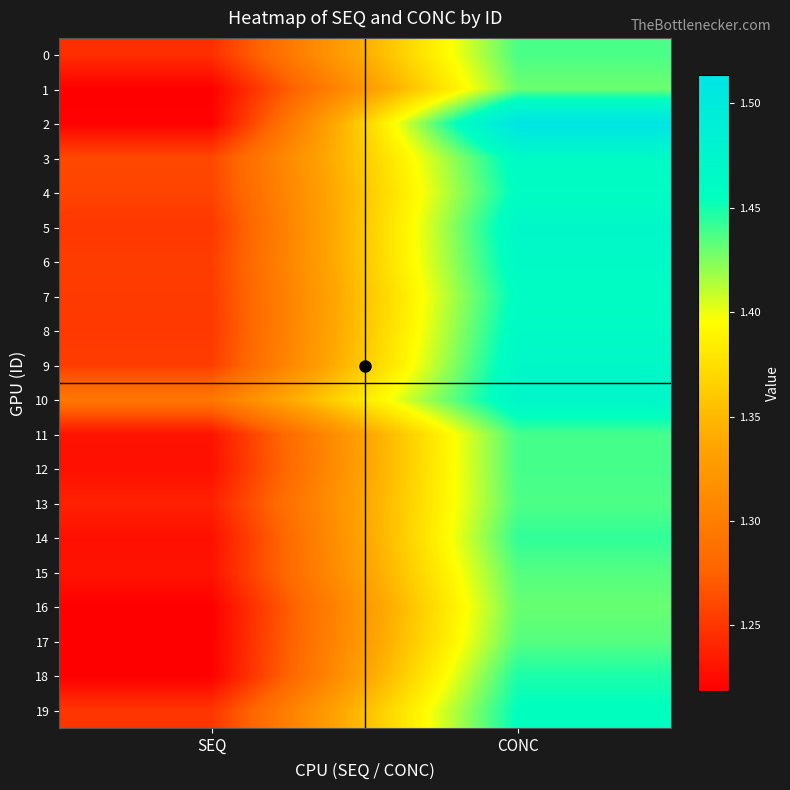

At which category does the chart reach its minimum across all series?

SEQ